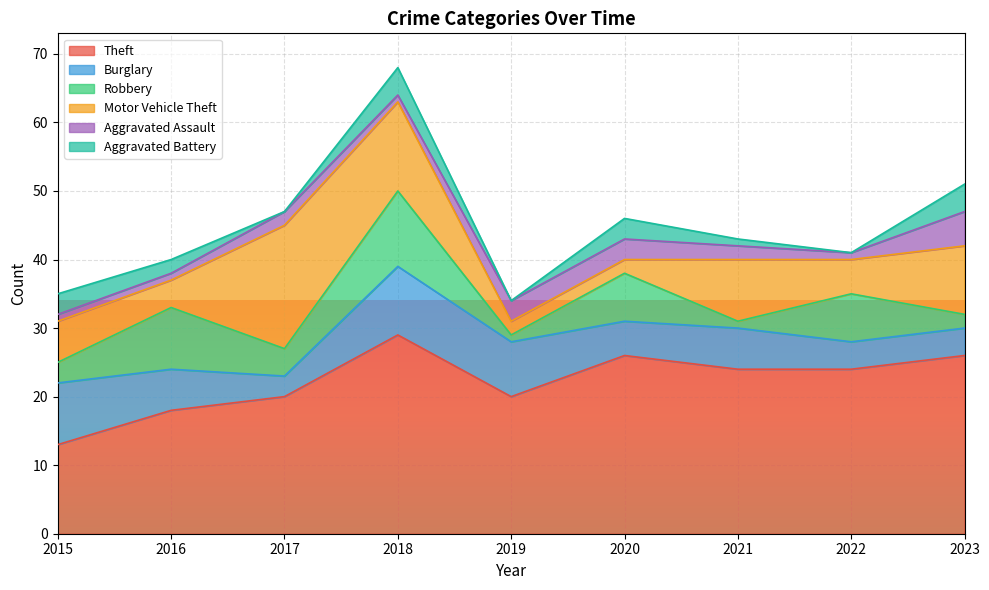

Which category has the highest value in the Motor Vehicle Theft series?

2017